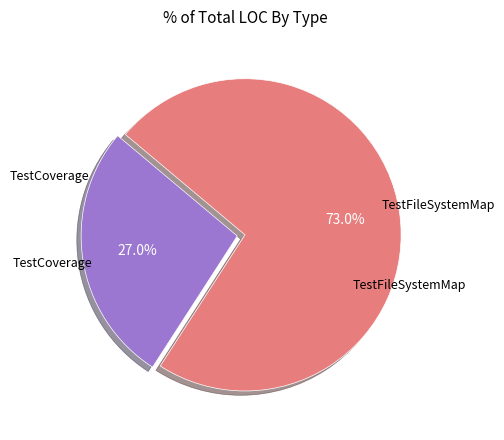

Does TestCoverage represent more than half of the total?

No